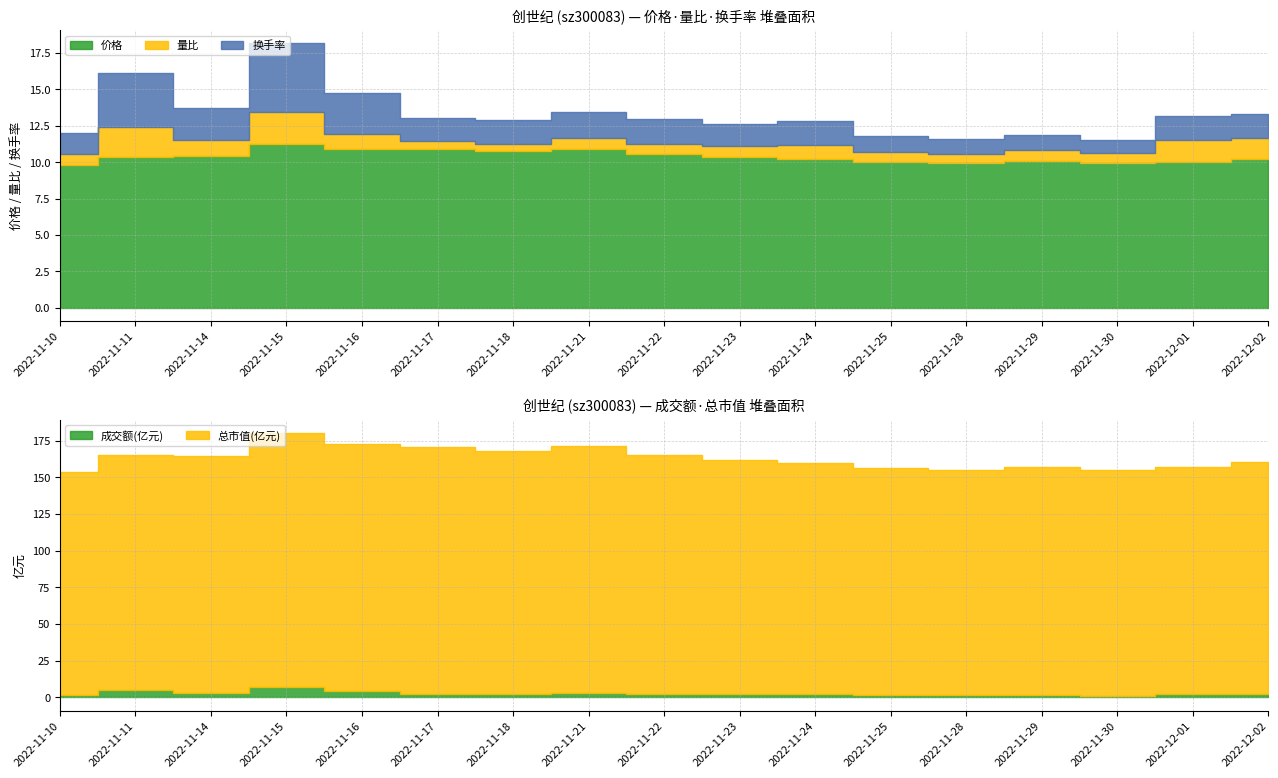

Does the chart display data point markers on the line(s)?

No